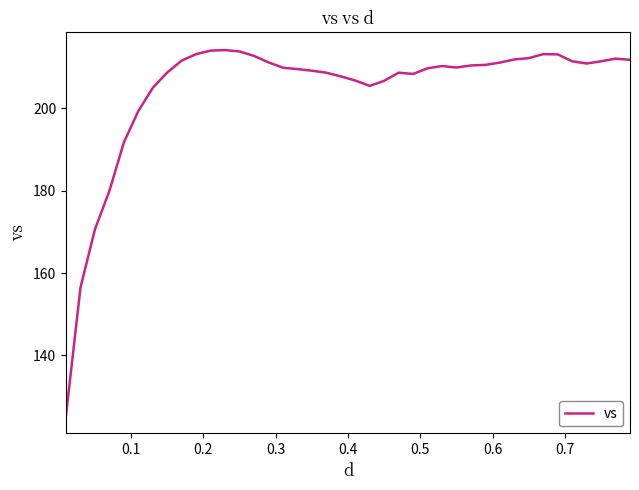

How many distinct data groups are displayed?

1